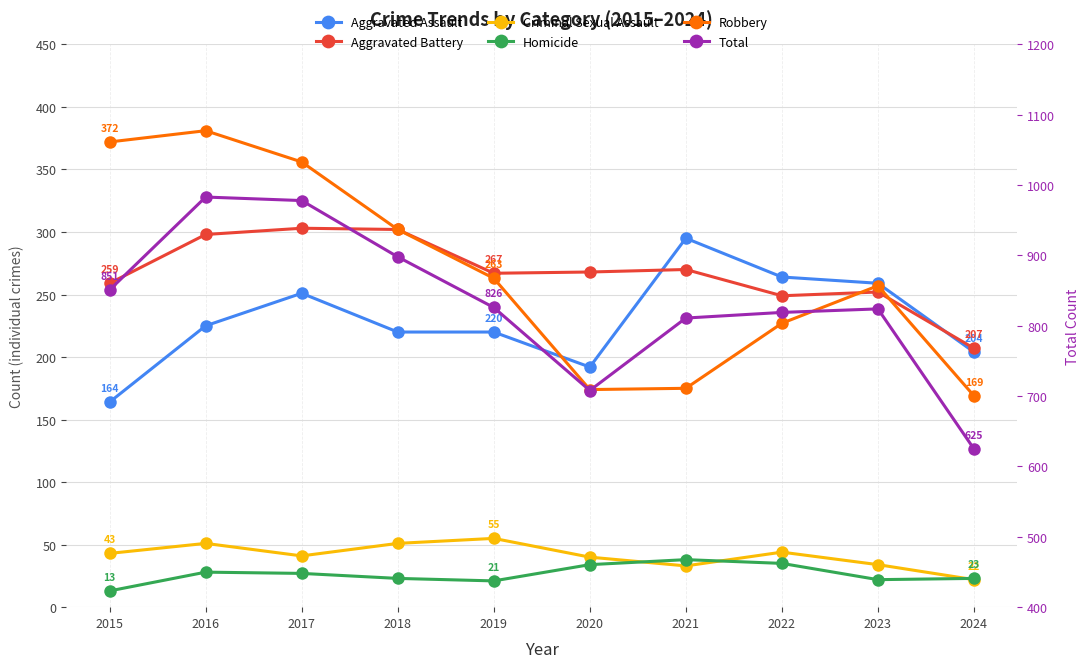

Reading left to right, list all the values displayed in this chart.

Aggravated Assault: 164	225	251	220	220	192	295	264	259	204
Aggravated Battery: 259	298	303	302	267	268	270	249	252	207
Criminal Sexual Assault: 43	51	41	51	55	40	33	44	34	22
Homicide: 13	28	27	23	21	34	38	35	22	23
Robbery: 372	381	356	302	263	174	175	227	257	169
Total: 851	983	978	898	826	708	811	819	824	625